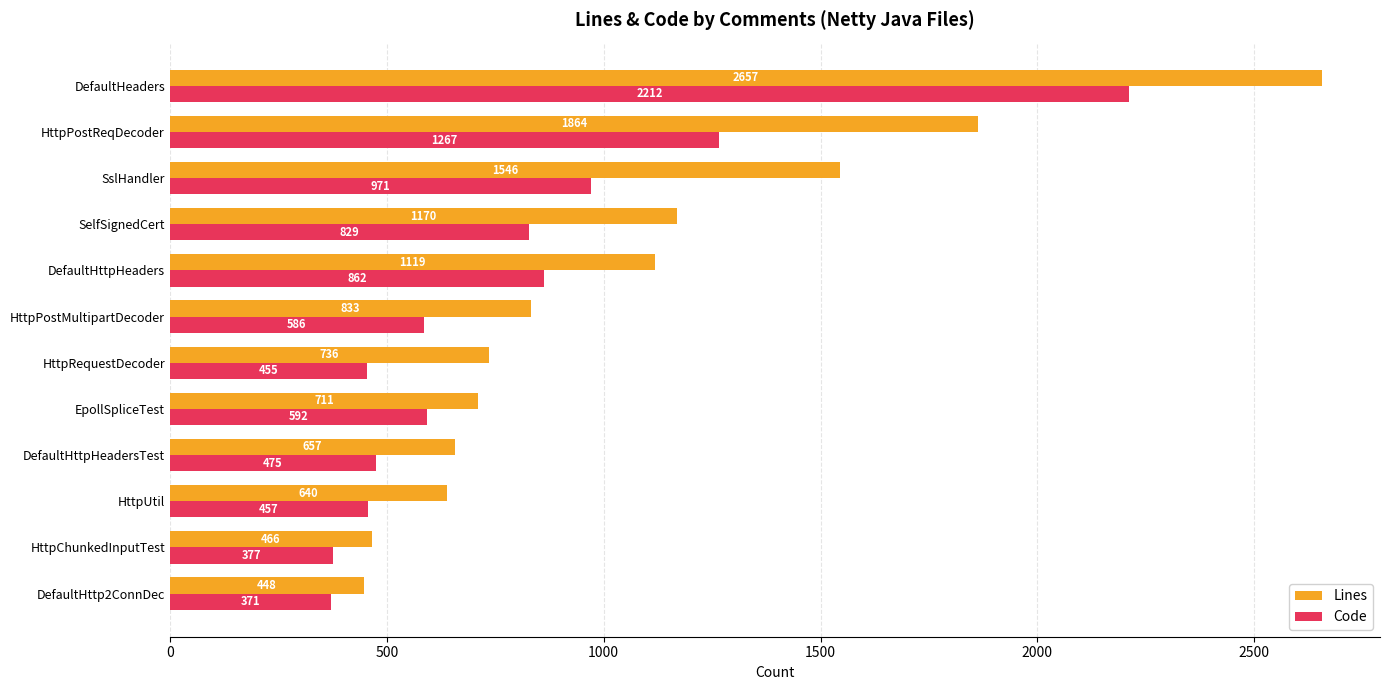

What is the difference between the highest and lowest values at SelfSignedCert?

341